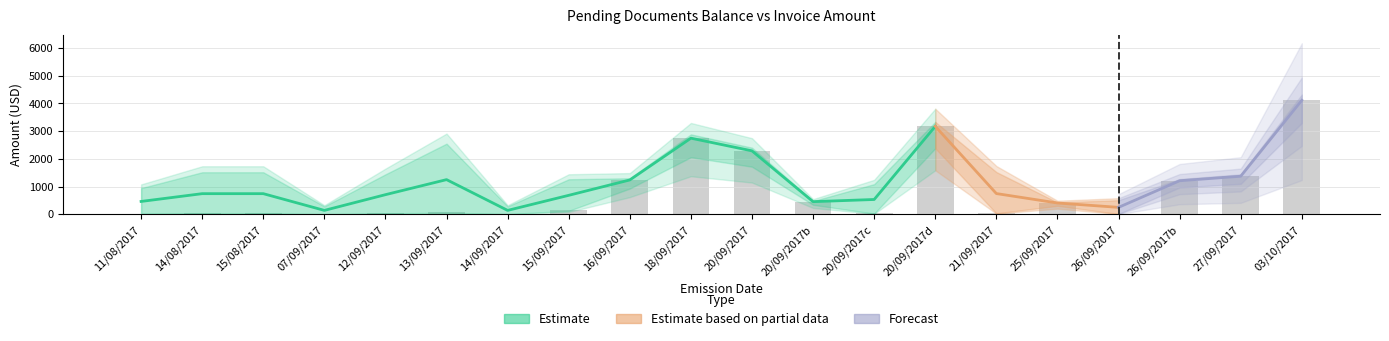

Where is the data nearest to the value 2062?

20/09/2017